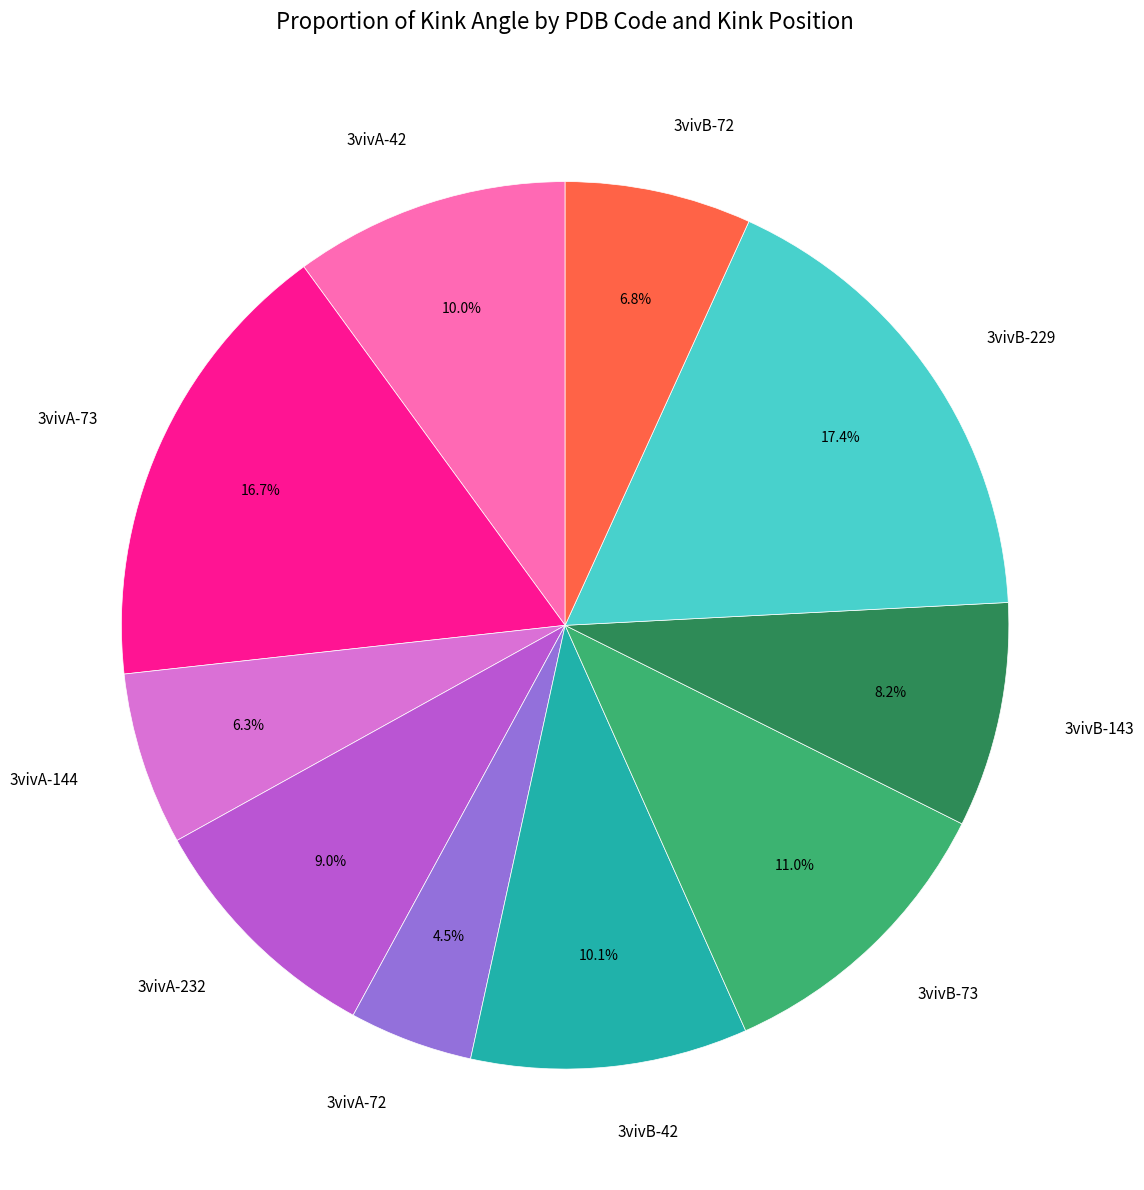

True or false: 3vivB-42 accounts for 10% of the total.

True